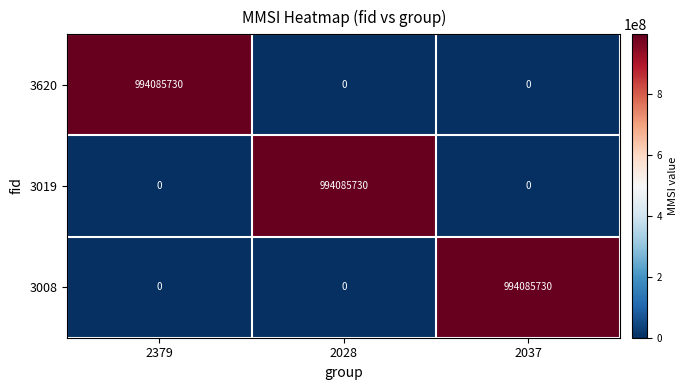

What is the sum of all 3620 values?

994085730